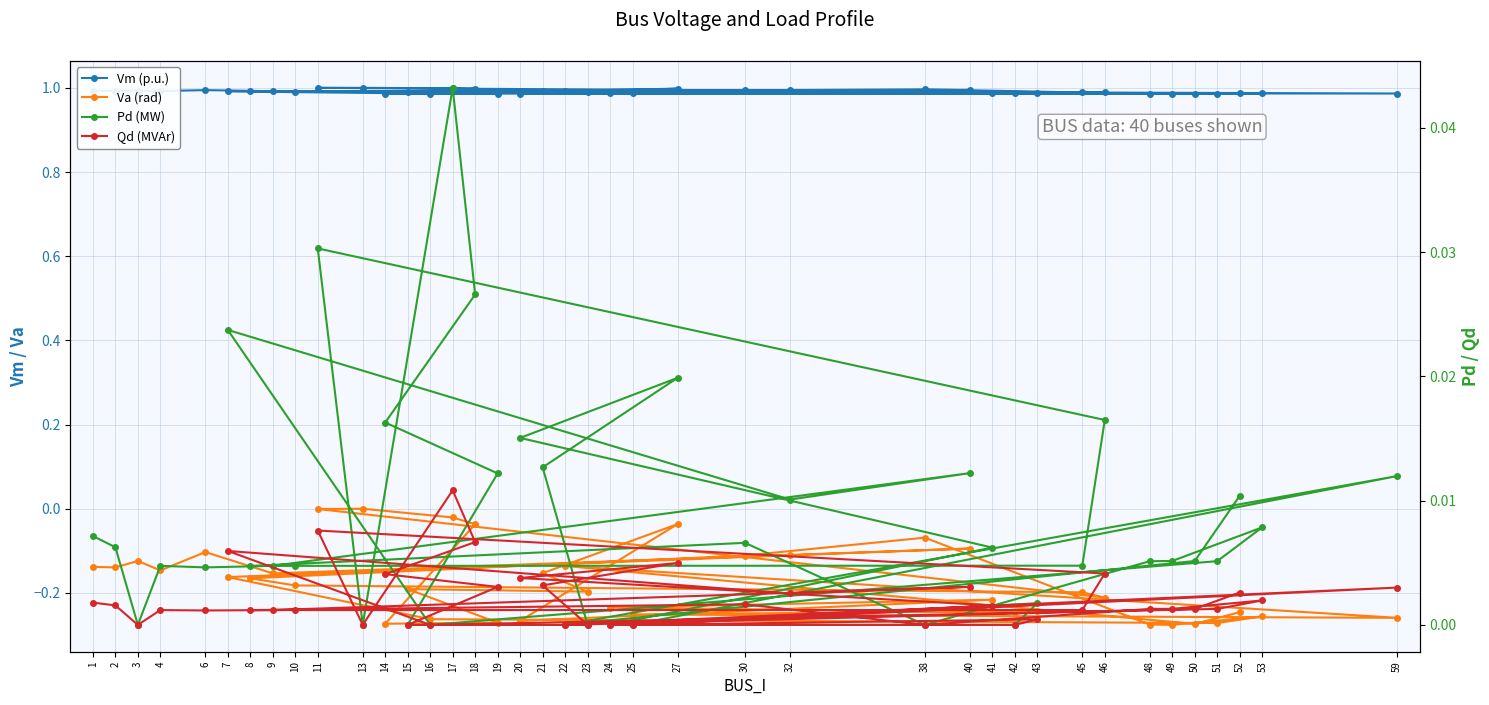

What is the maximum value shown in the chart?

1.0